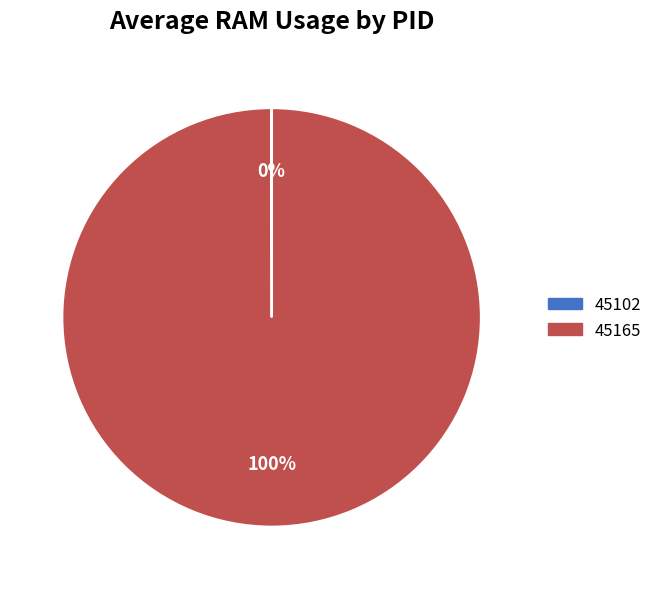

To the nearest percent, what percentage of the pie is 45165?

100%